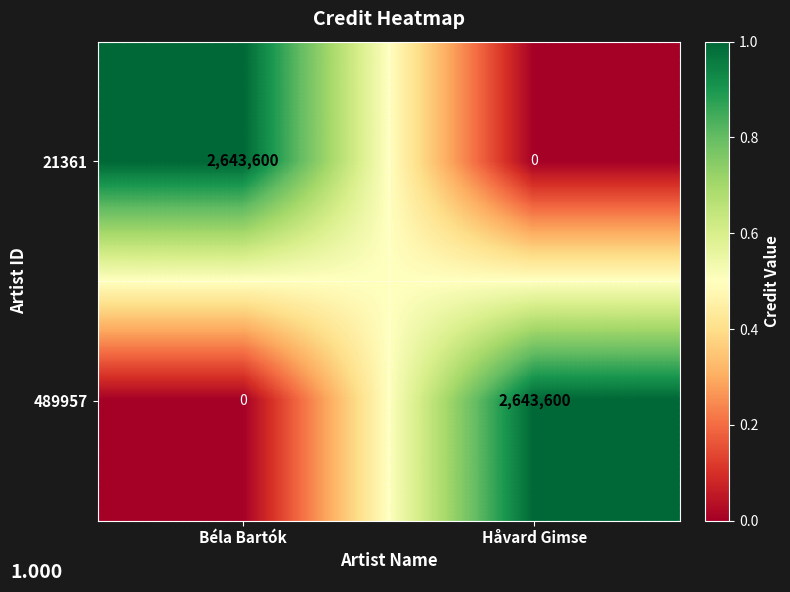

True or false: 21361 has a value of 1088216 at Håvard Gimse.

False